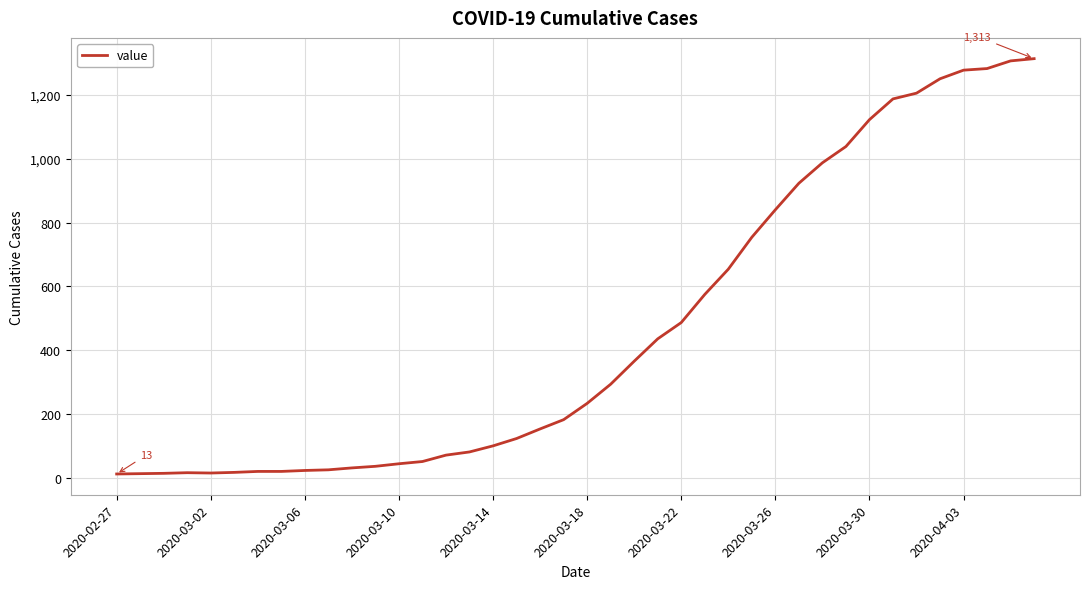

What is the difference between the maximum and minimum values?

1300